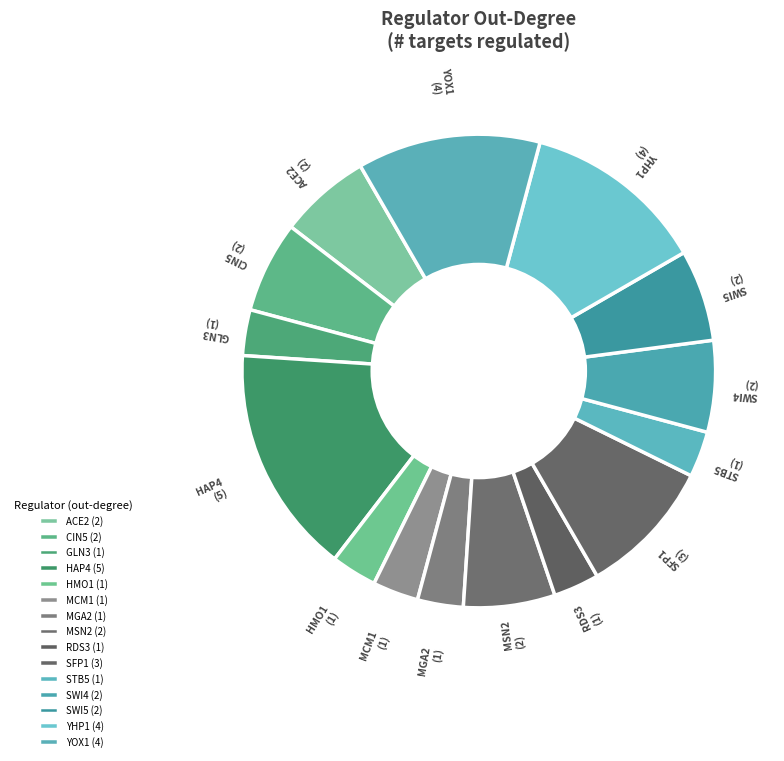

What is the largest slice in the pie chart?

HAP4